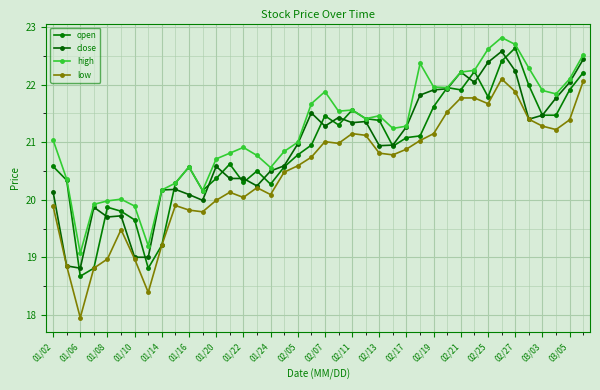

True or false: close and high intersect in this chart.

False